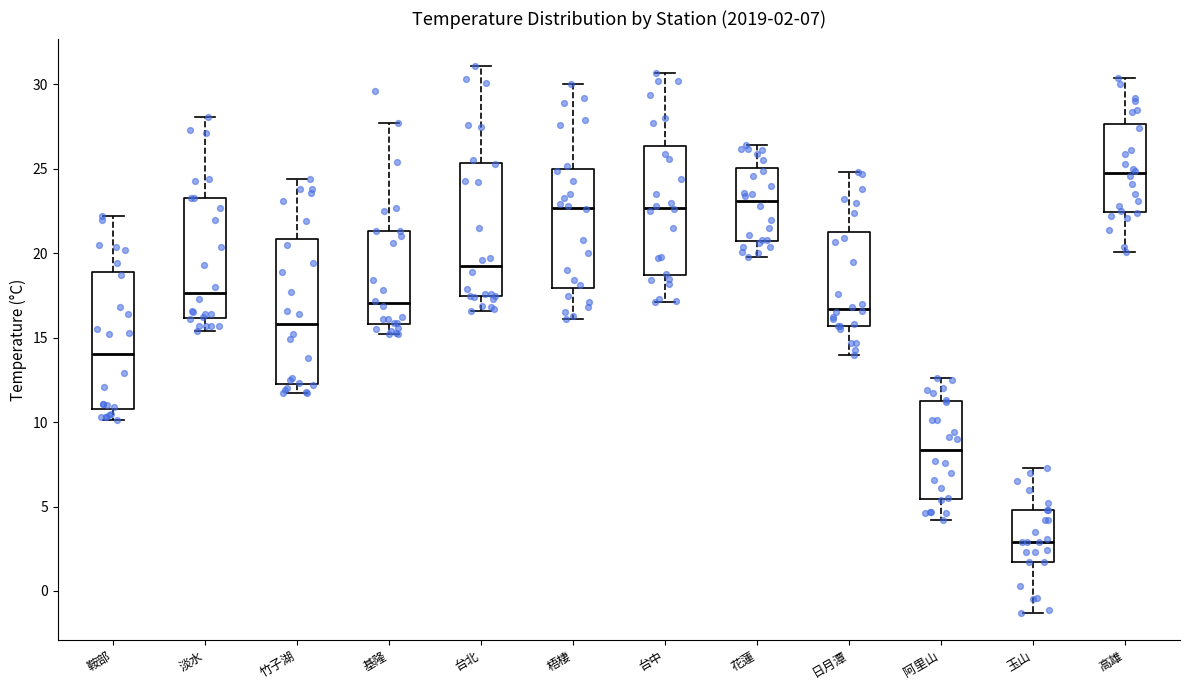

Which box has the lowest median line?

玉山